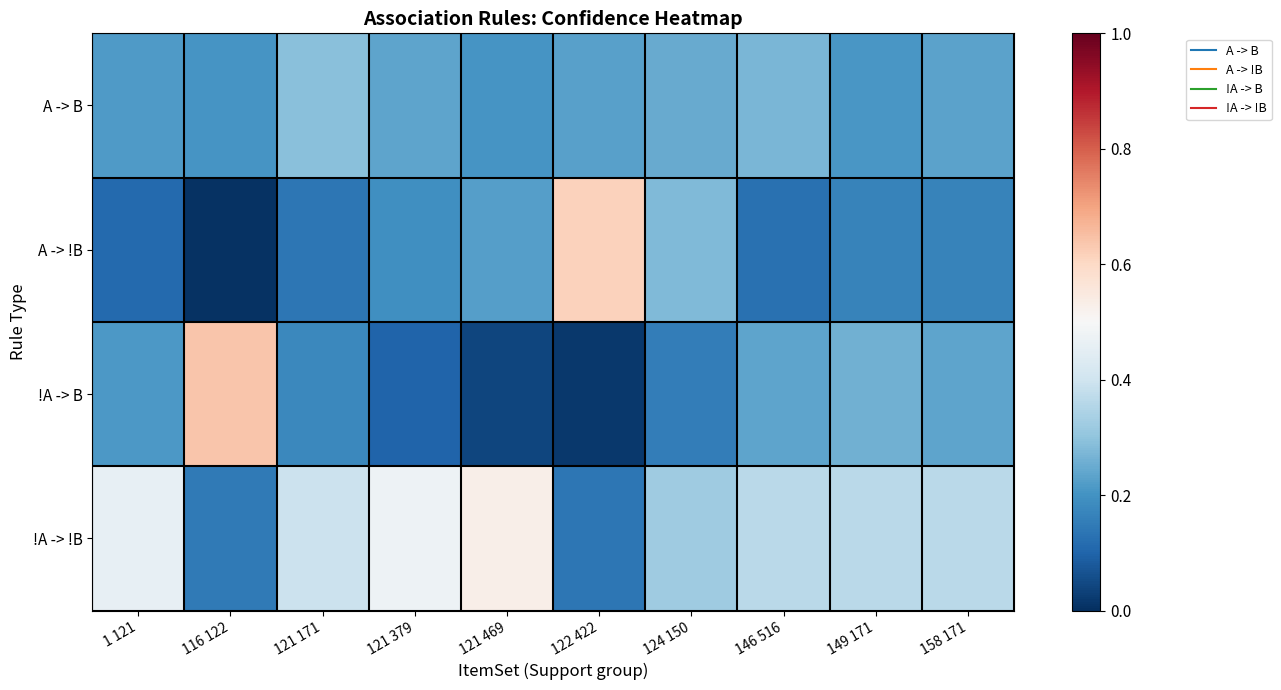

List the series in order of their peak value, highest first.

!A -> B, A -> !B, !A -> !B, A -> B